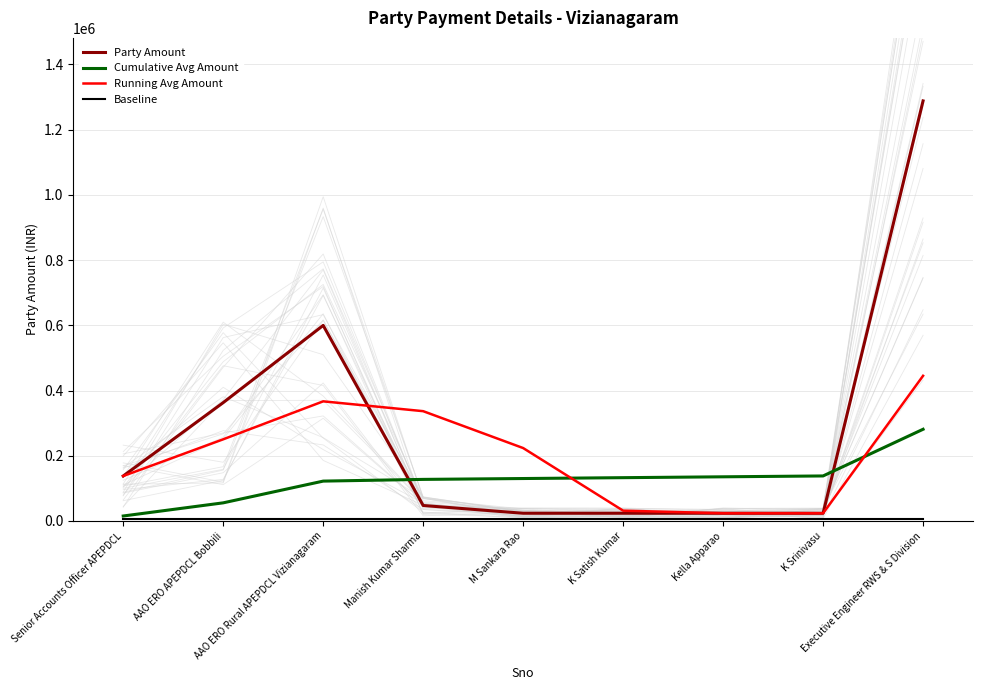

The value of Running Avg Amount at K Satish Kumar is 54403.2. True or false?

False